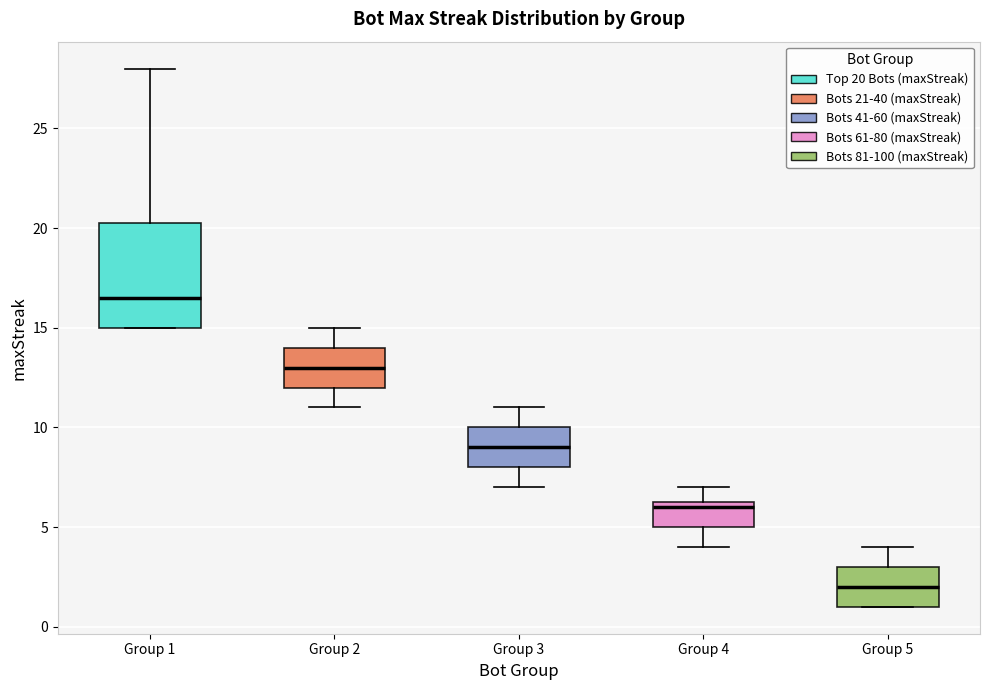

Reading left to right, read every box against the y-axis: the position of its median line, the range the box covers, and the ends of its whiskers. The values are not printed on the chart, so give them approximately, as read against the axis.

Group 1: median 16.5, box 15.0 to 20.5, whiskers 15.0 to 28.0
Group 2: median 13.0, box 12.0 to 14.0, whiskers 11.0 to 15.0
Group 3: median 9.0, box 8.0 to 10.0, whiskers 7.0 to 11.0
Group 4: median 6.0, box 5.0 to 6.5, whiskers 4.0 to 7.0
Group 5: median 2.0, box 1.0 to 3.0, whiskers 1.0 to 4.0